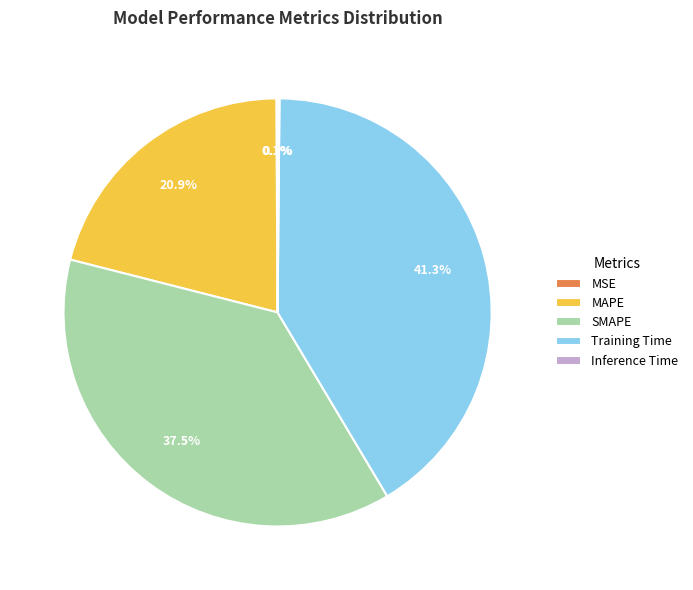

Which slice is the largest?

Training Time